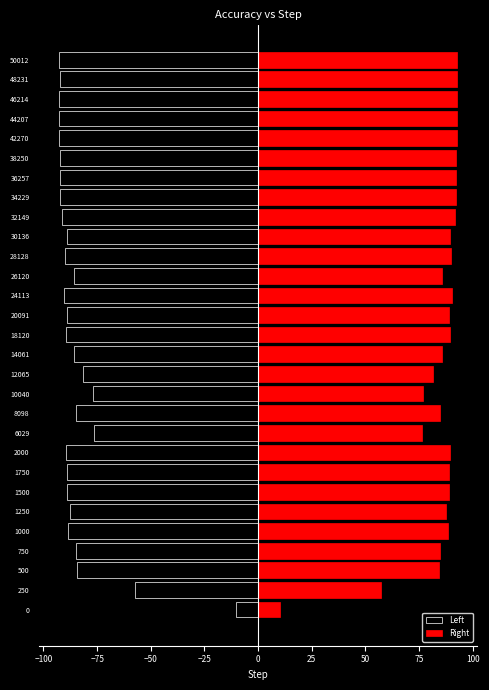

List the series in order of their peak value, highest first.

Right, Left